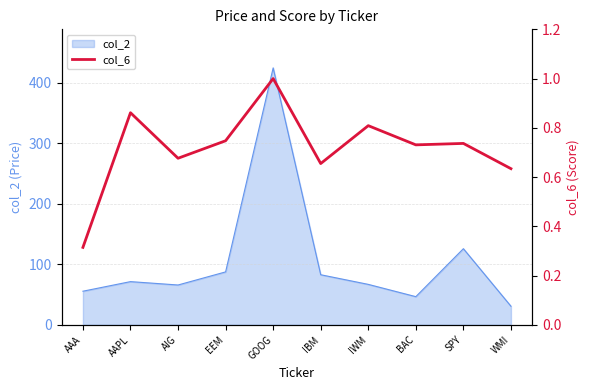

How many lines are shown in the chart?

1